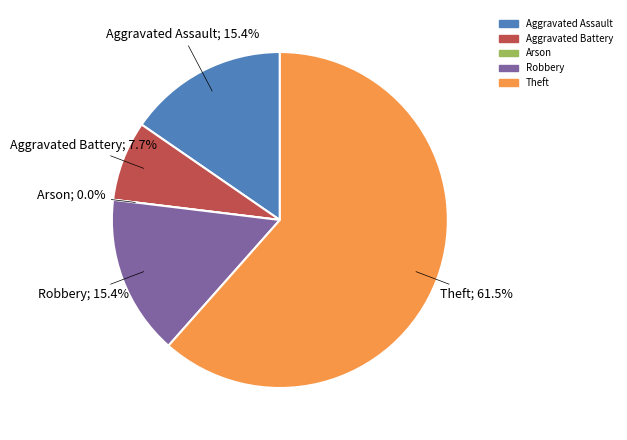

How many slices are in this pie chart?

5